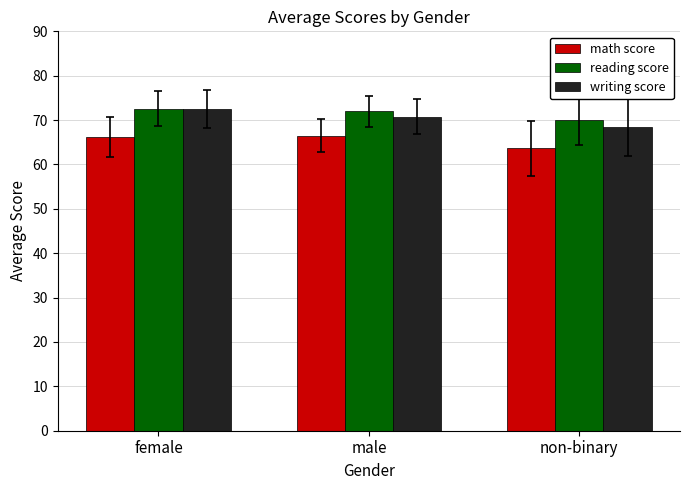

What is the difference between the highest and lowest values at non-binary?

6.5